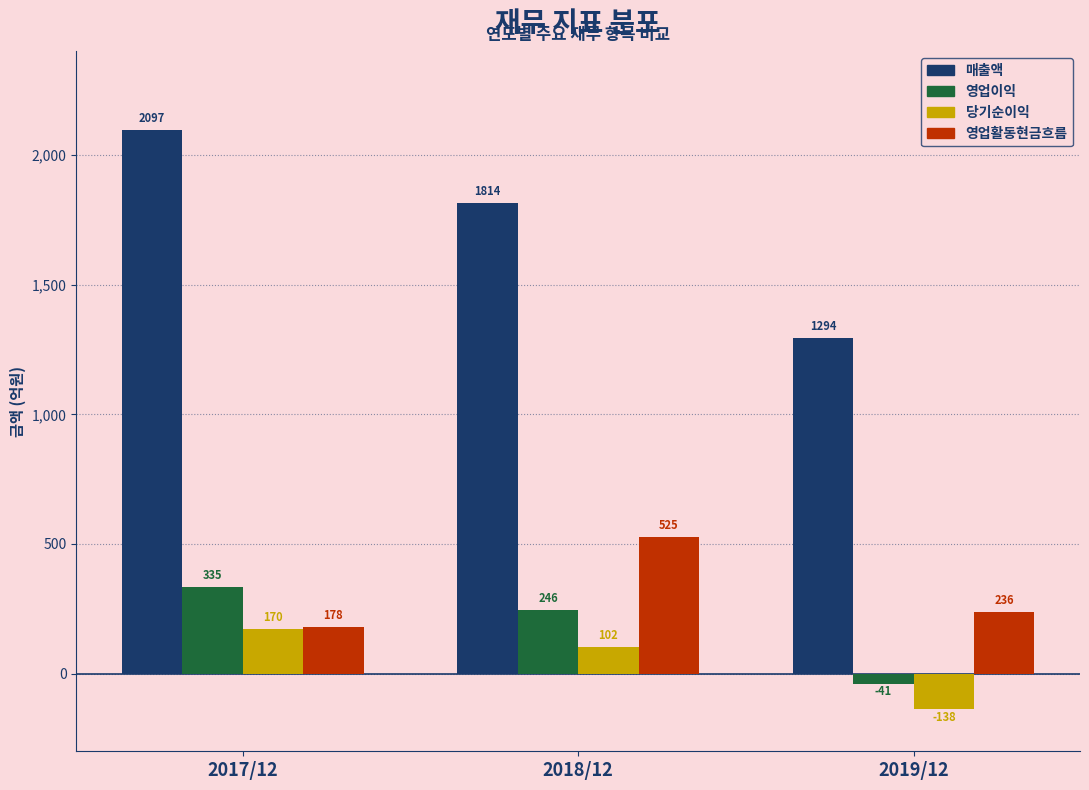

Reading right to left, transcribe all the data shown in this chart.

매출액: 1294	1814	2097
영업이익: -41	246	335
당기순이익: -138	102	170
영업활동현금흐름: 236	525	178